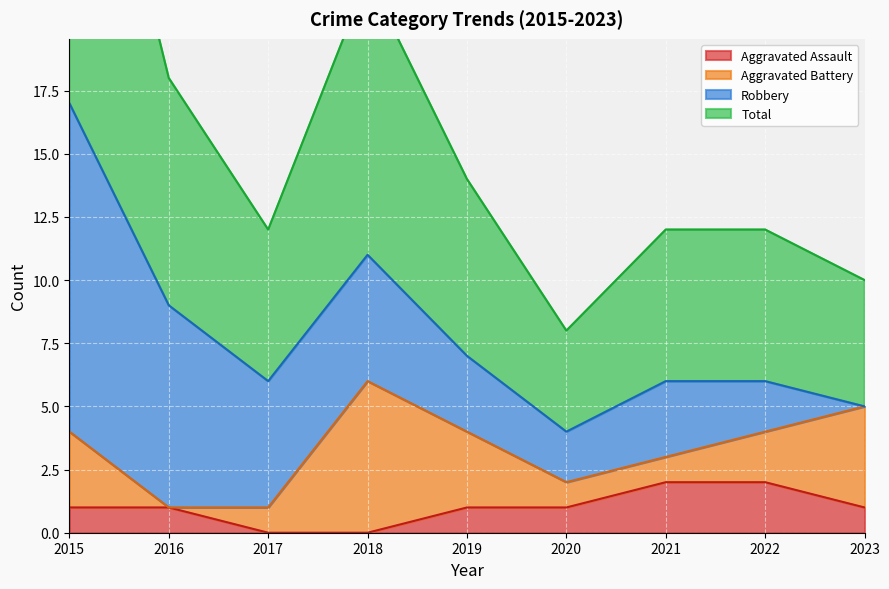

What is the sum of all Aggravated Assault values?

9